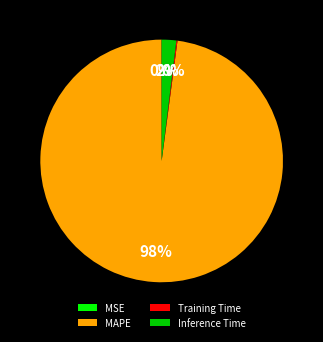

Which slice is the largest?

MAPE